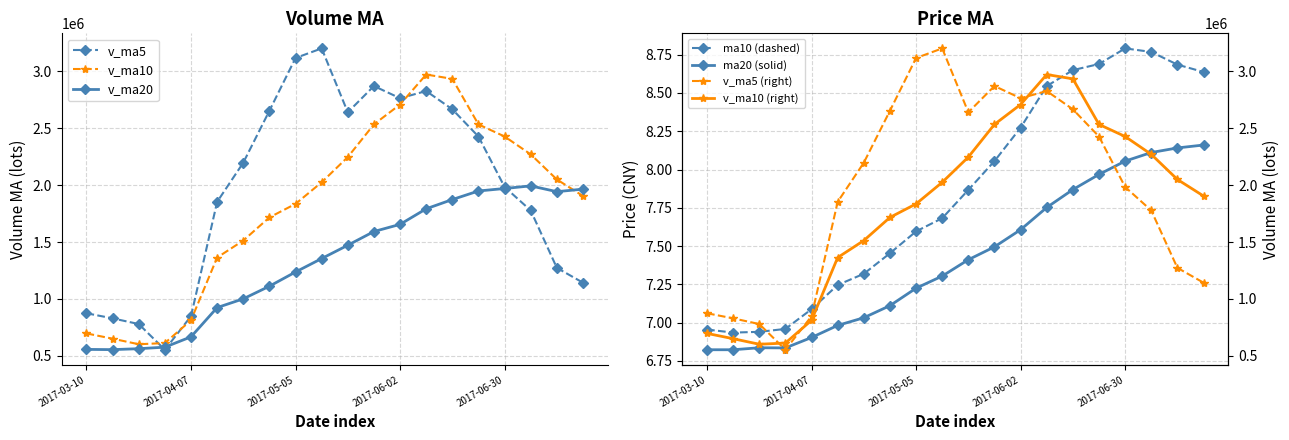

Which series has the largest total across all categories?

v_ma5